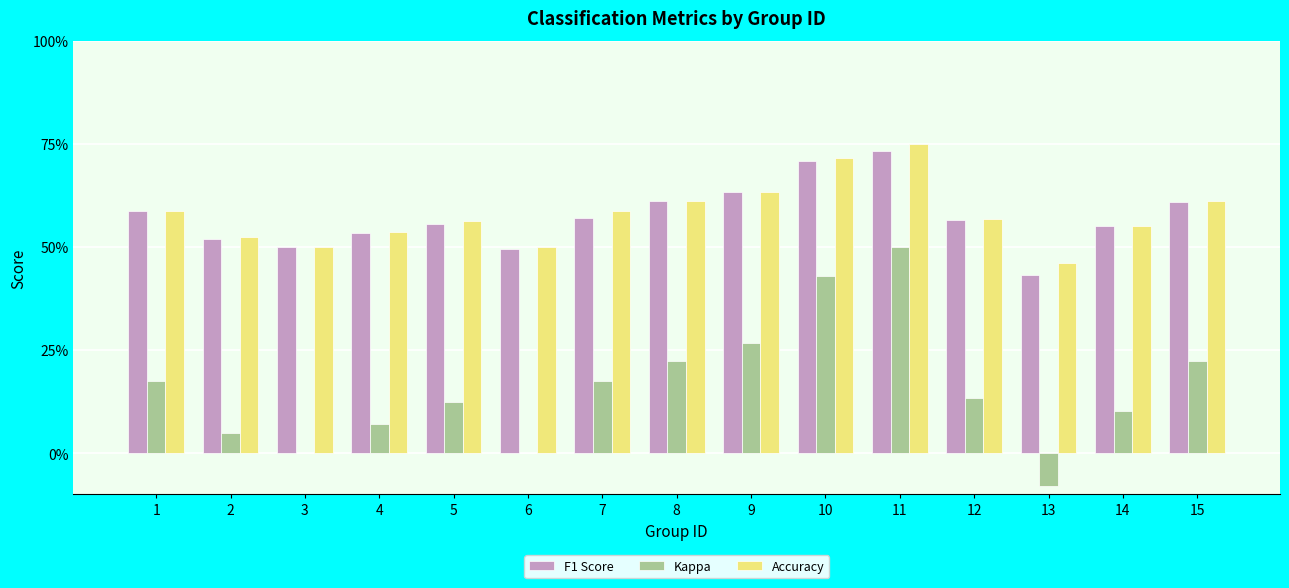

Is the value of Accuracy at 5 greater than the value of F1 Score at 5?

Yes